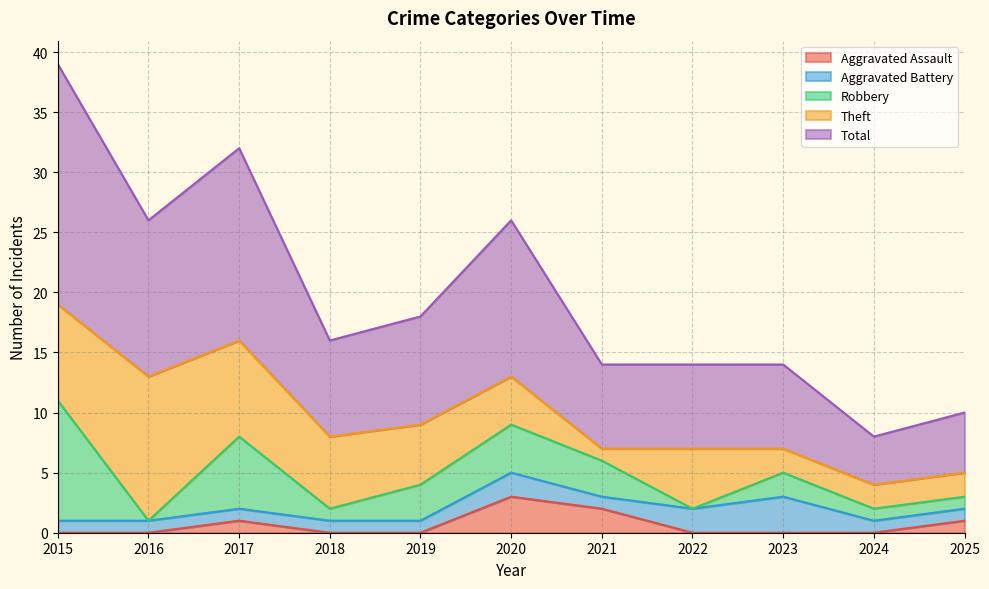

At which label does Aggravated Battery reach its peak?

2023